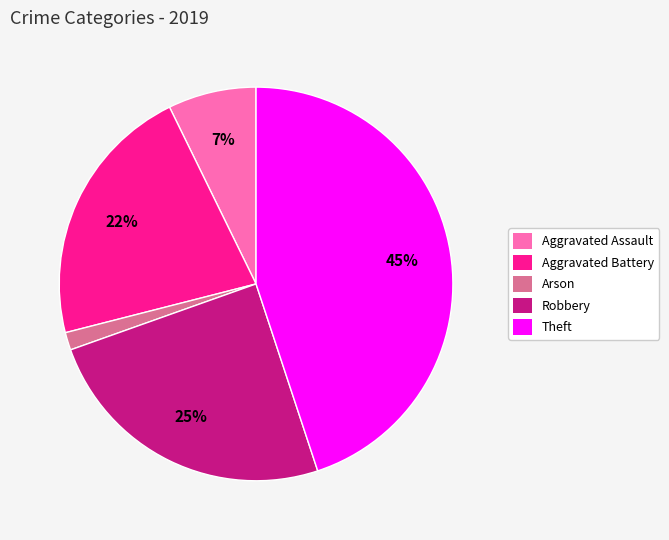

To the nearest percent, what is the average slice percentage?

20%